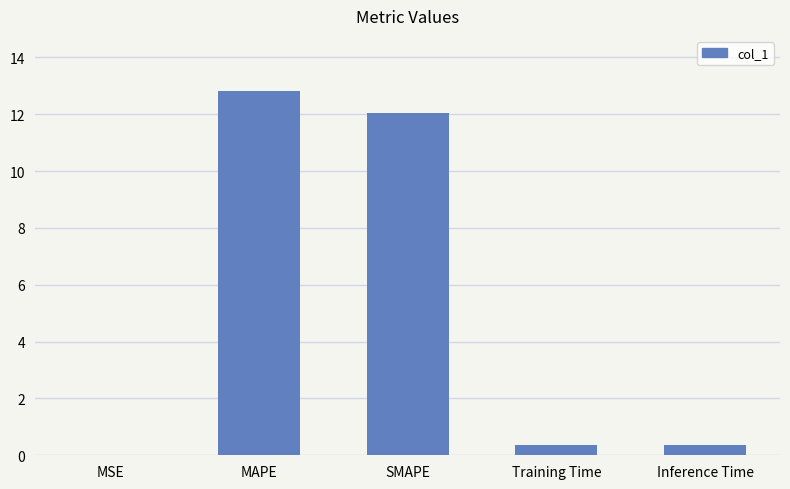

What is the sum of the values at Inference Time and MAPE?

13.2